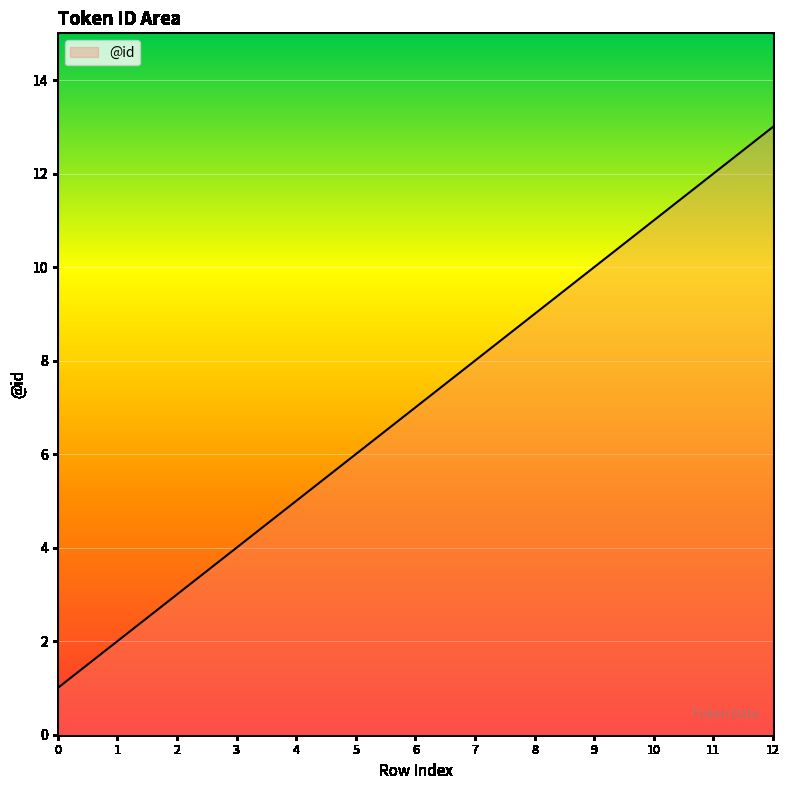

Which category has the highest value across all series?

12